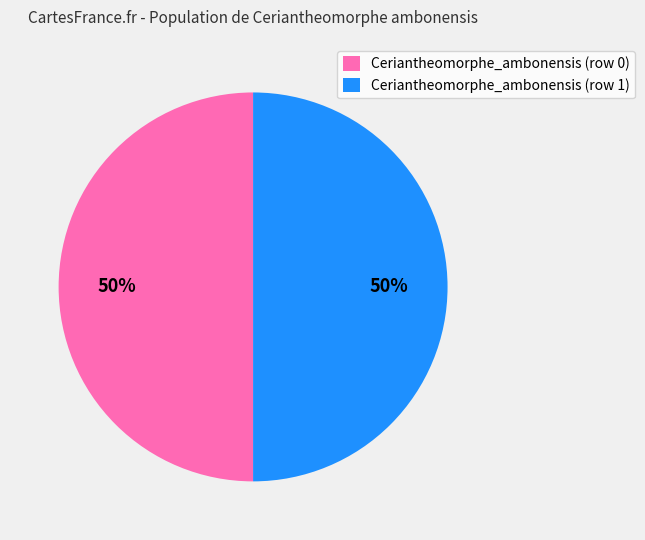

To the nearest percent, what is the difference between the largest and smallest slice percentages?

0%